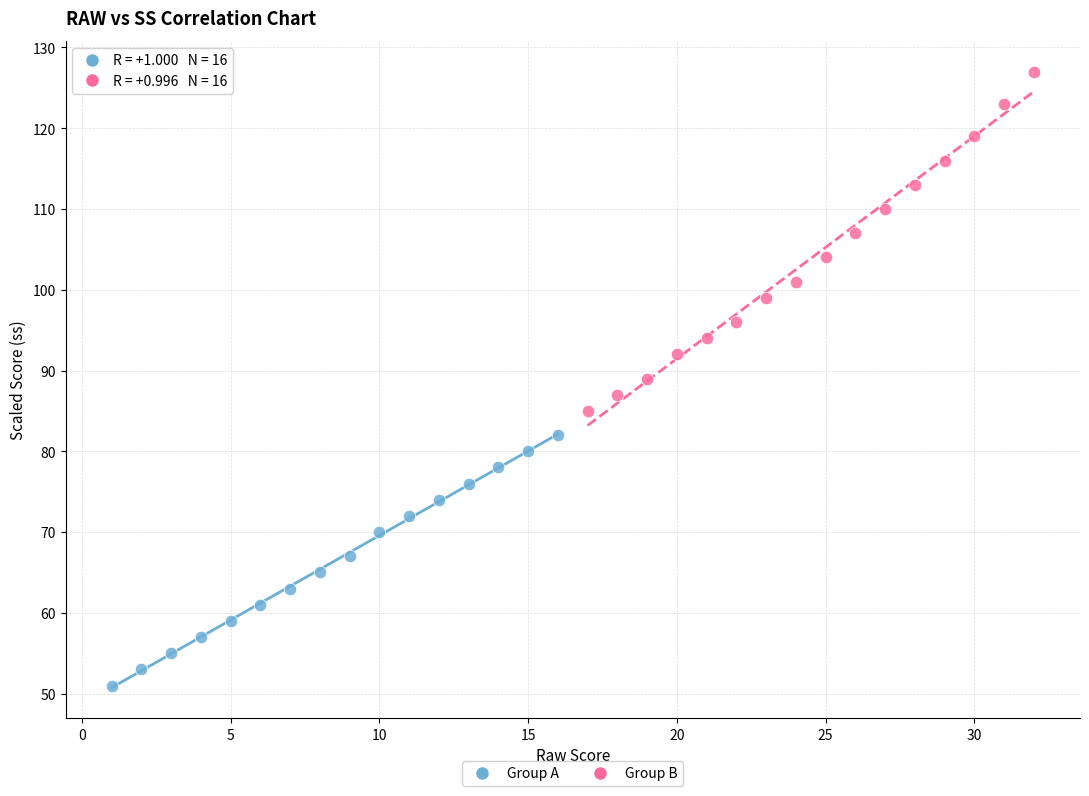

Which series has the largest Y range (max minus min)?

Group B